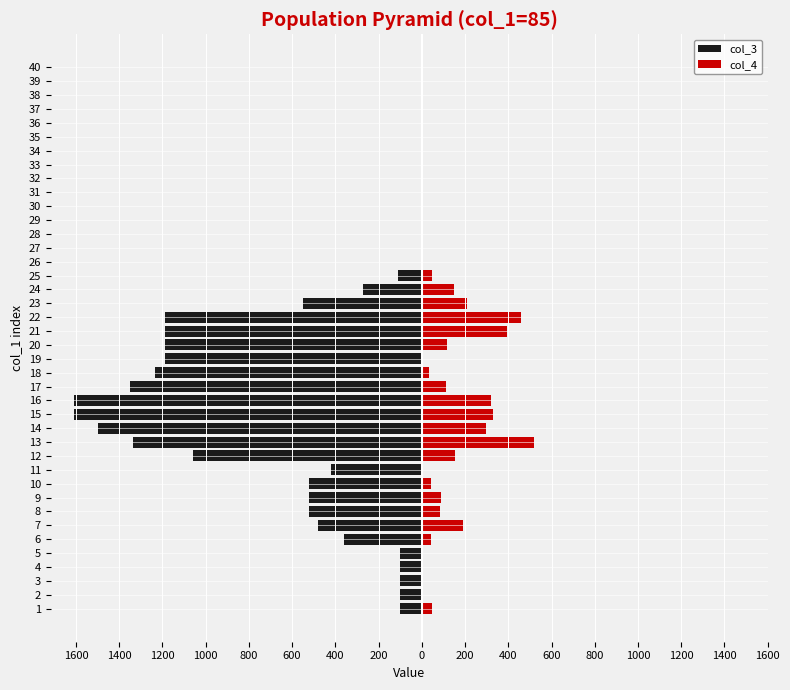

At 16, list the series in order from largest to smallest.

col_4, col_3